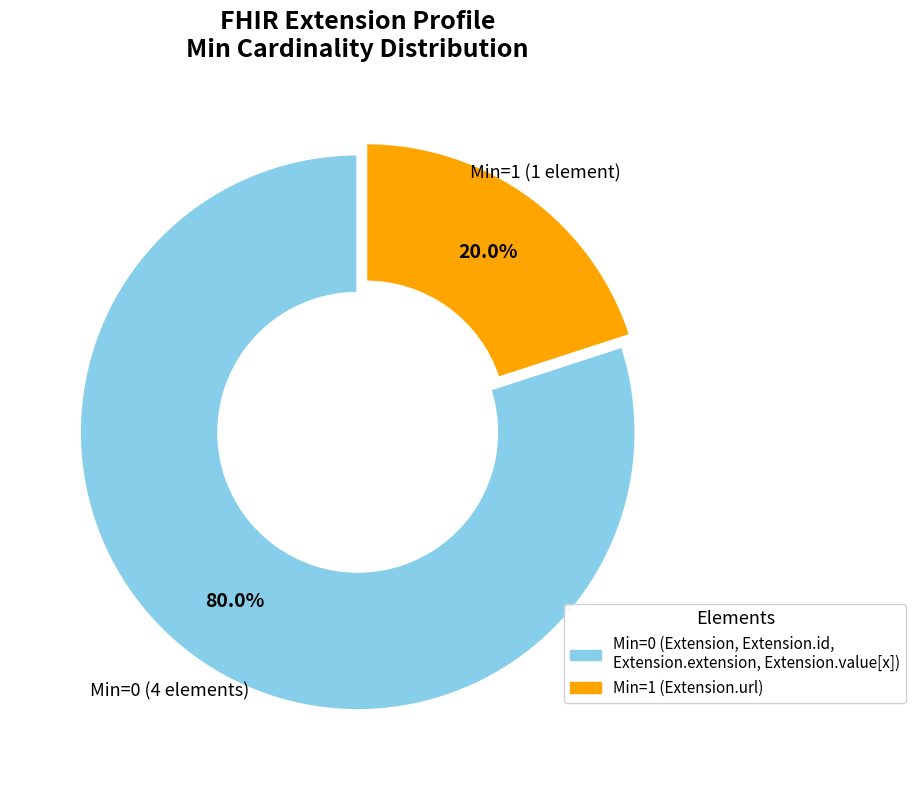

Is there any slice that represents more than half of the pie?

Yes